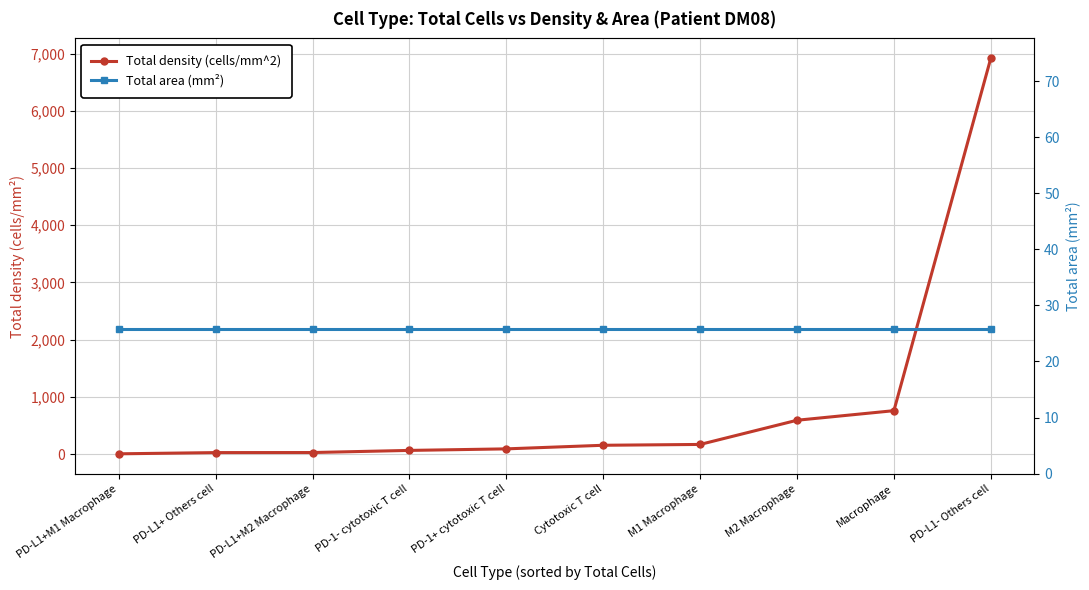

Is it true that Total density (cells/mm^2) equals 215.8 at Cytotoxic T cell?

False